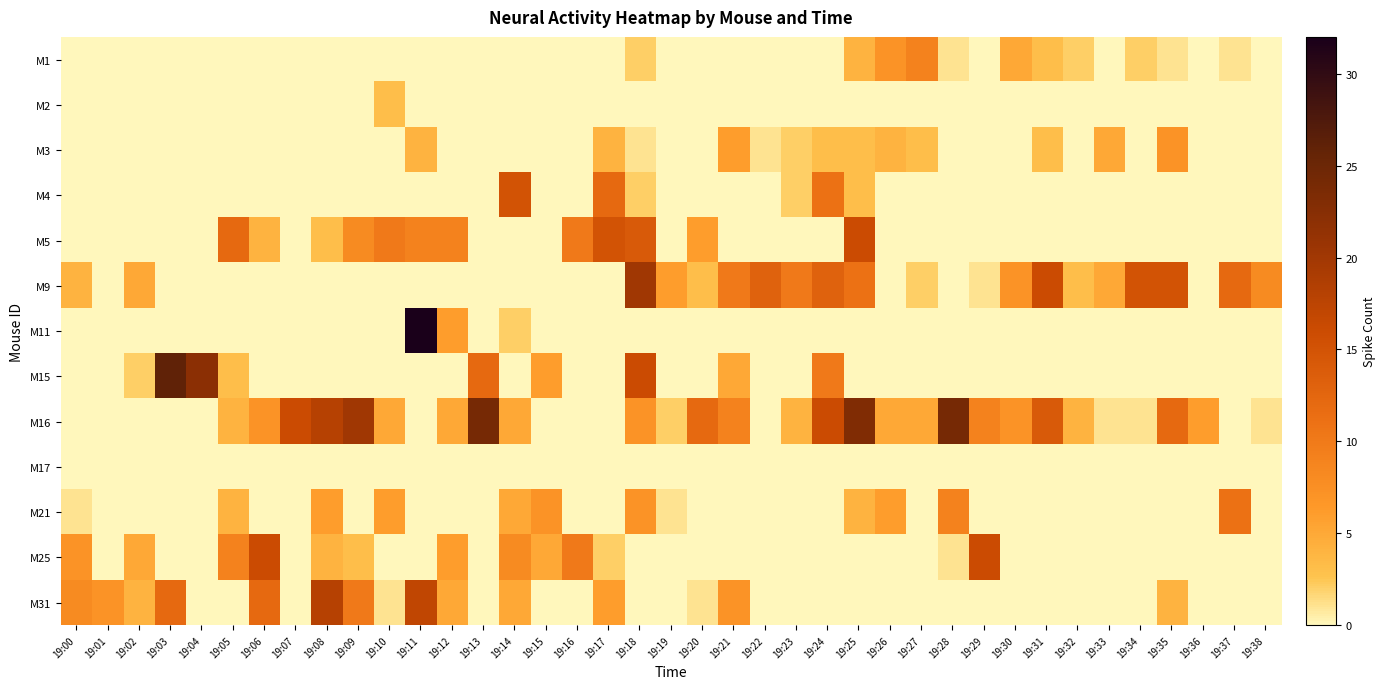

At how many categories does at least one series exceed 31?

1